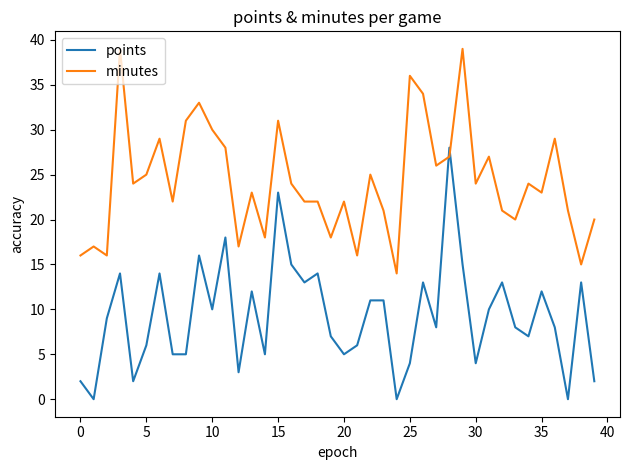

What is the highest value of the points series?

28